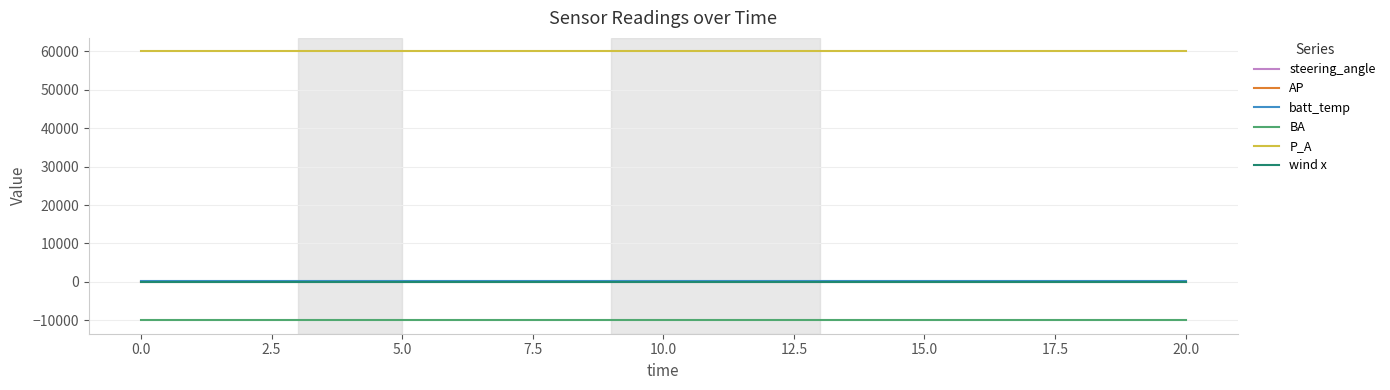

Which series has the widest spread of values?

steering_angle